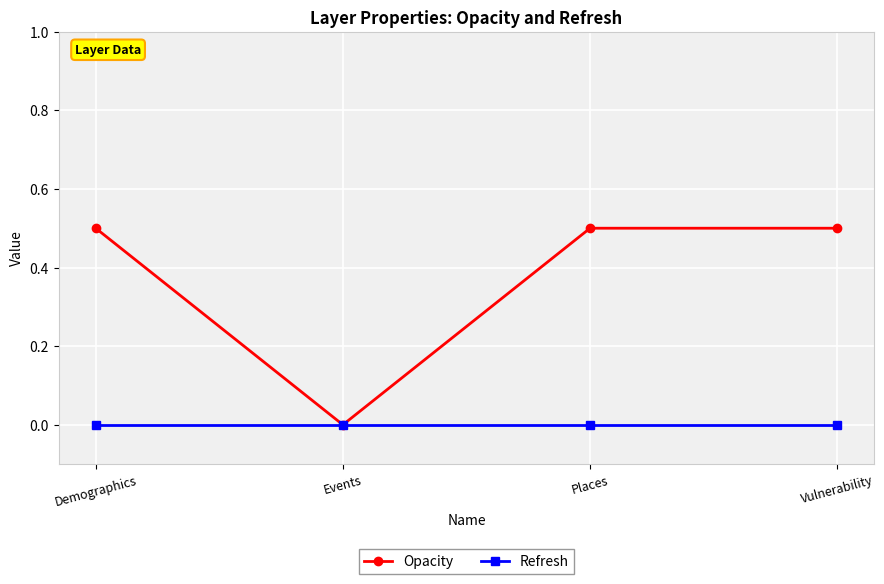

Rank the series at Places from highest to lowest value.

Opacity, Refresh